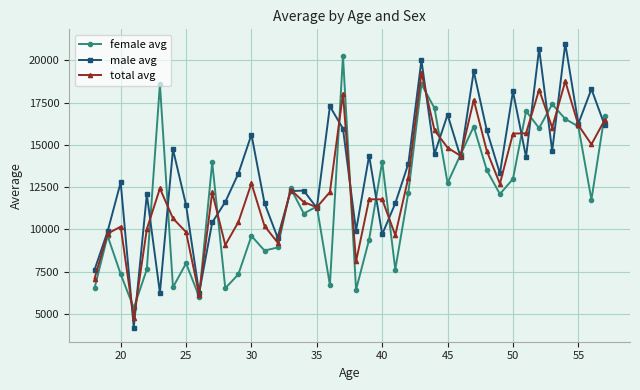

What is the minimum value shown in the chart?

4193.2